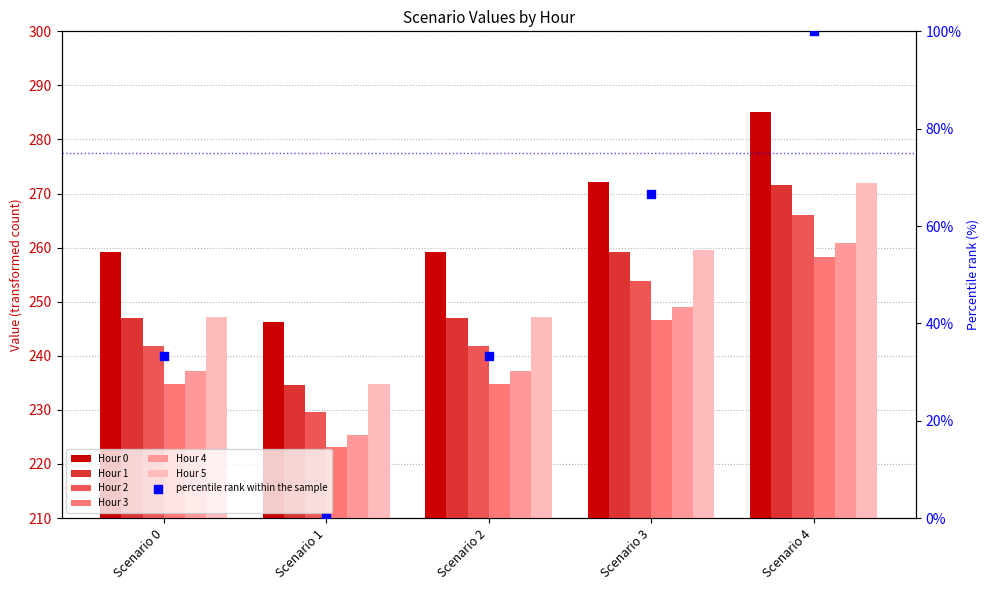

At which category is the sum across all series the highest?

Scenario 4